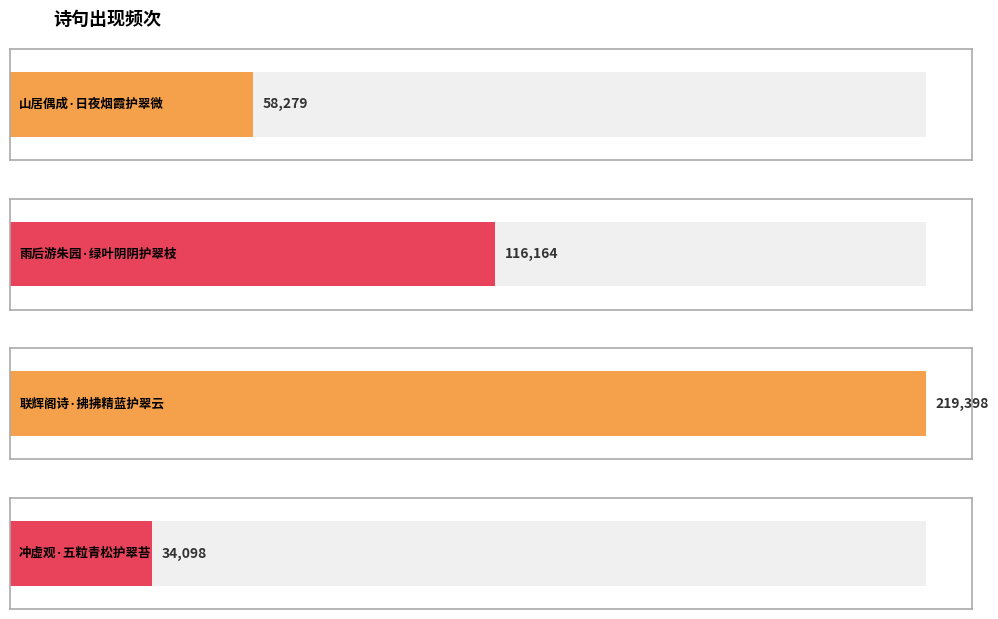

What position from the left is 冲虚观·五粒青松护翠苔?

4